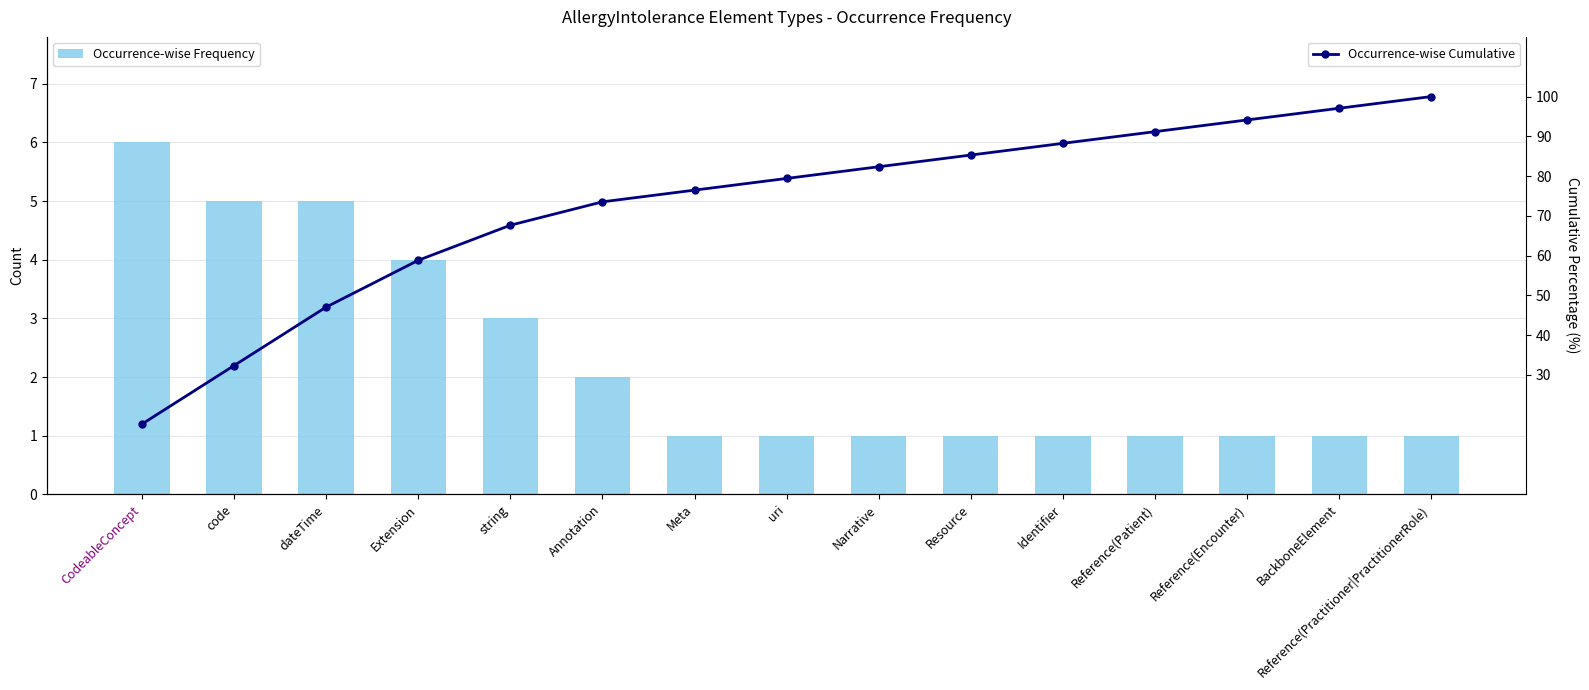

What is the value of the Occurrence-wise Frequency bar at the 4th from the left?

4.0